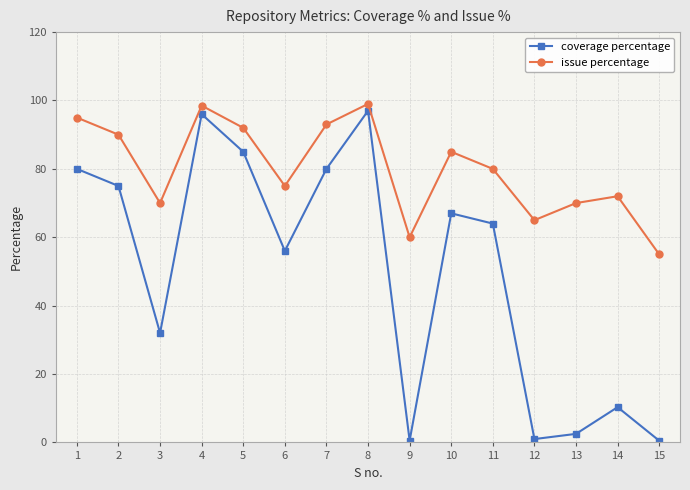

Which series has the largest total across all categories?

issue percentage